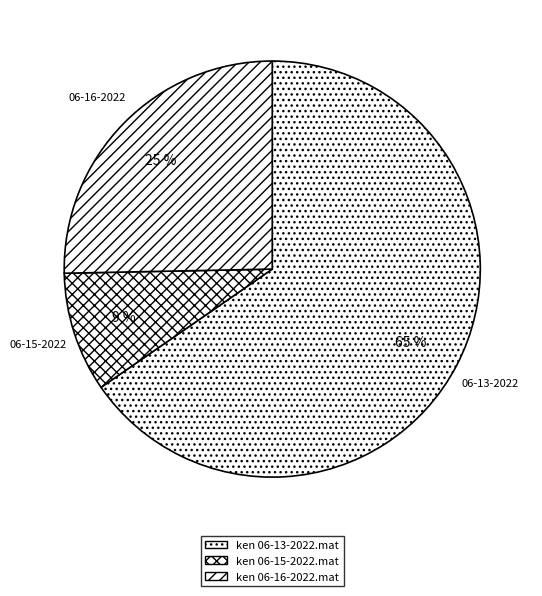

To the nearest percent, what is the average slice percentage?

33%